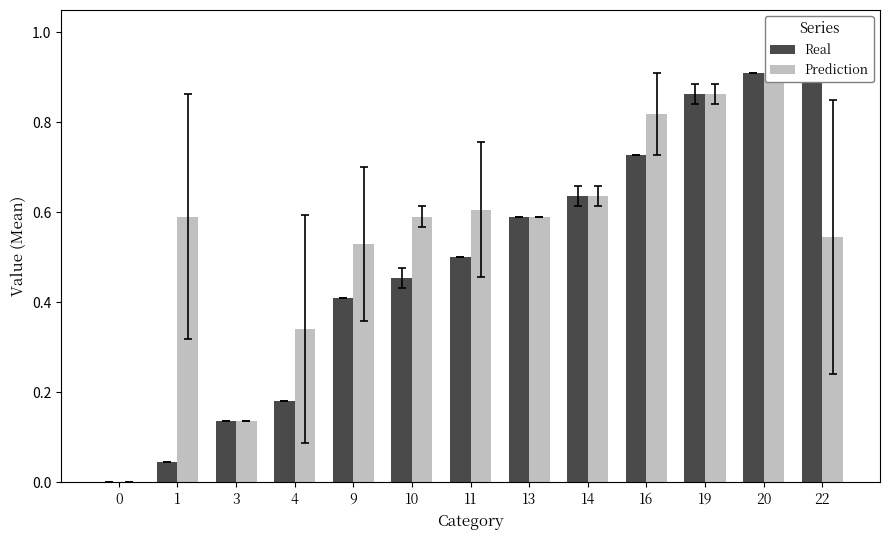

How many values in Prediction are above zero?

12